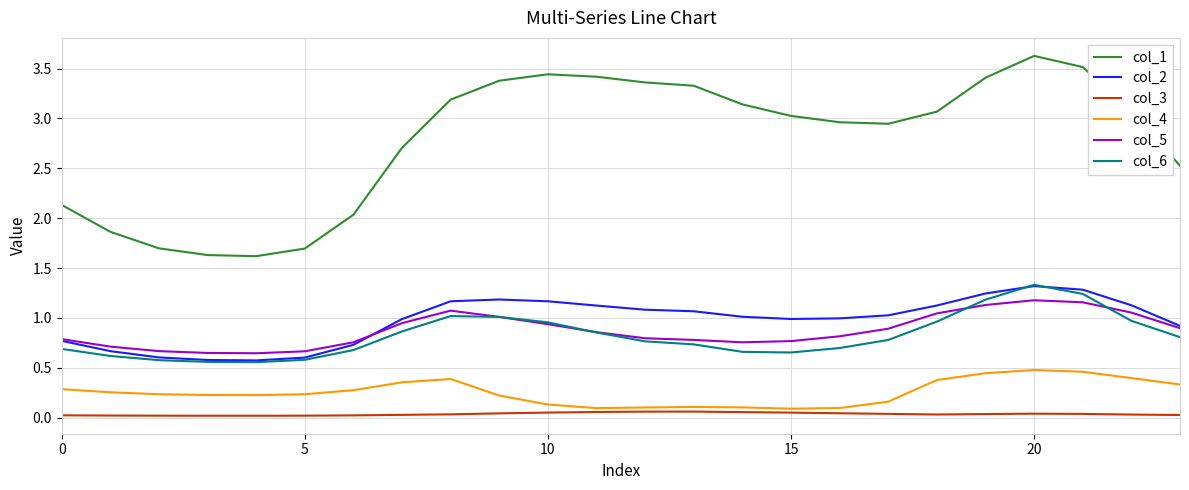

Which series has the largest total across all categories?

col_1